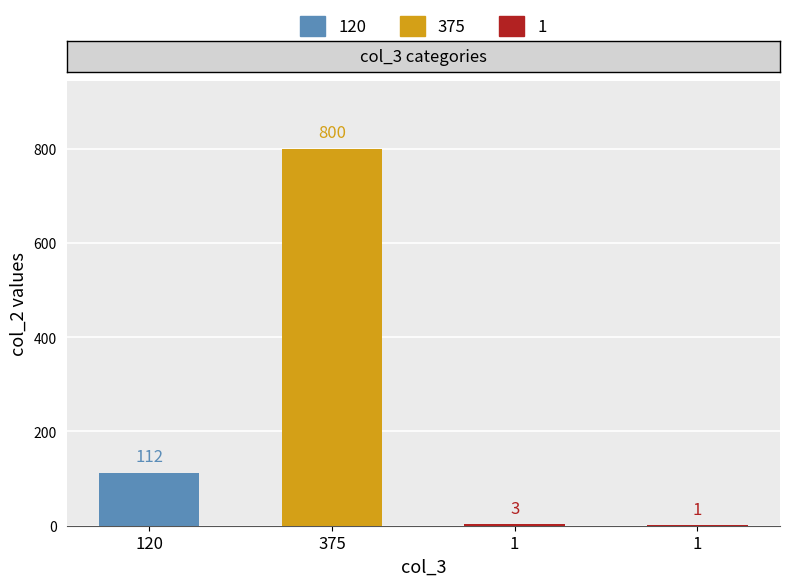

What is the difference between the values at 120 and 1?

109